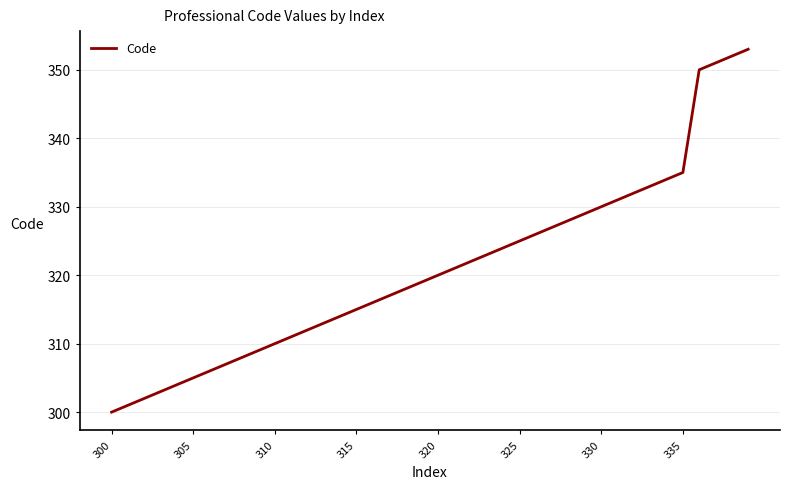

How many lines are shown in the chart?

1